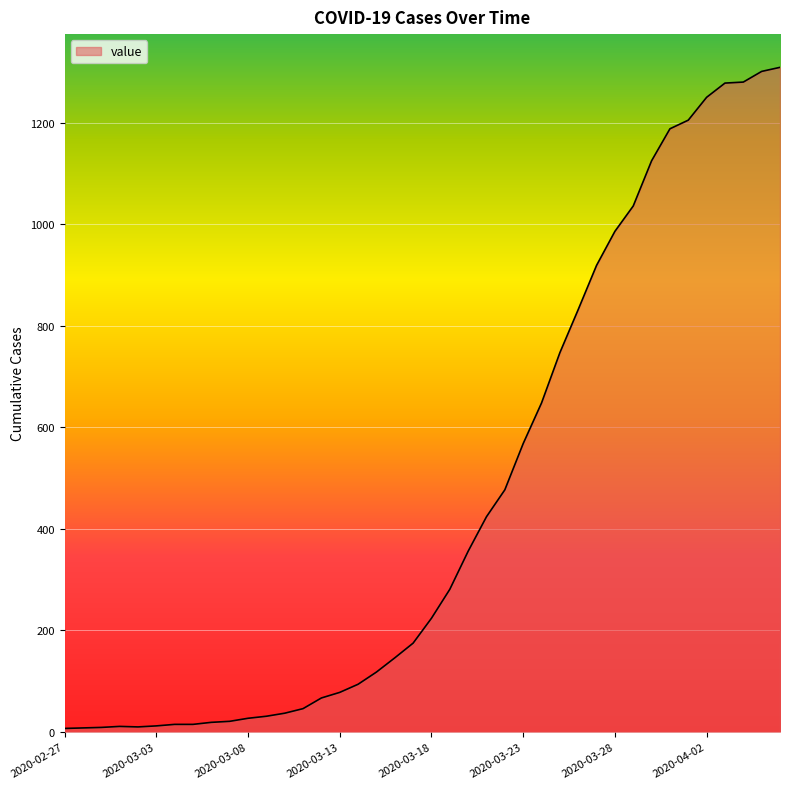

List the labels in order of value, smallest first.

2020-02-27, 2020-02-28, 2020-02-29, 2020-03-02, 2020-03-01, 2020-03-03, 2020-03-04, 2020-03-05, 2020-03-06, 2020-03-07, 2020-03-08, 2020-03-09, 2020-03-10, 2020-03-11, 2020-03-12, 2020-03-13, 2020-03-14, 2020-03-15, 2020-03-16, 2020-03-17, 2020-03-18, 2020-03-19, 2020-03-20, 2020-03-21, 2020-03-22, 2020-03-23, 2020-03-24, 2020-03-25, 2020-03-26, 2020-03-27, 2020-03-28, 2020-03-29, 2020-03-30, 2020-03-31, 2020-04-01, 2020-04-02, 2020-04-03, 2020-04-04, 2020-04-05, 2020-04-06